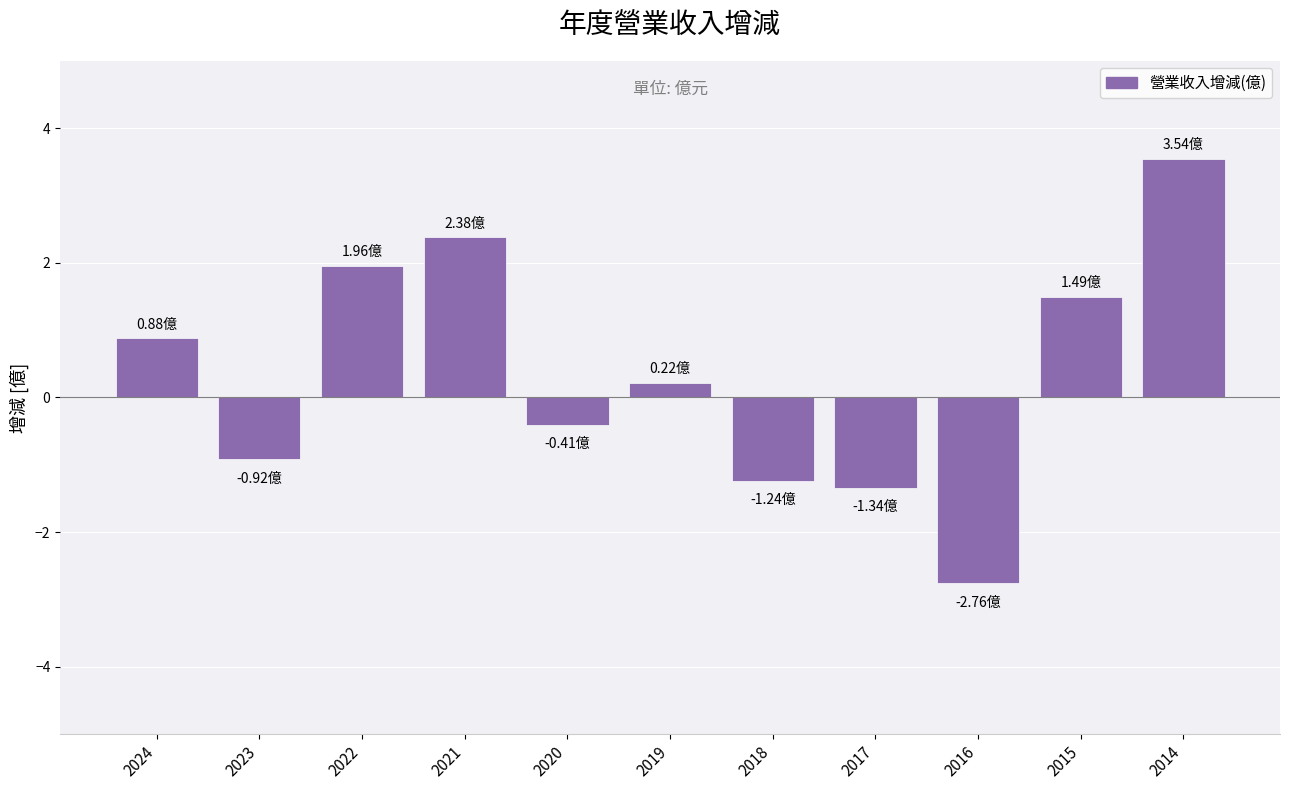

Where does the data first go above 0?

2024